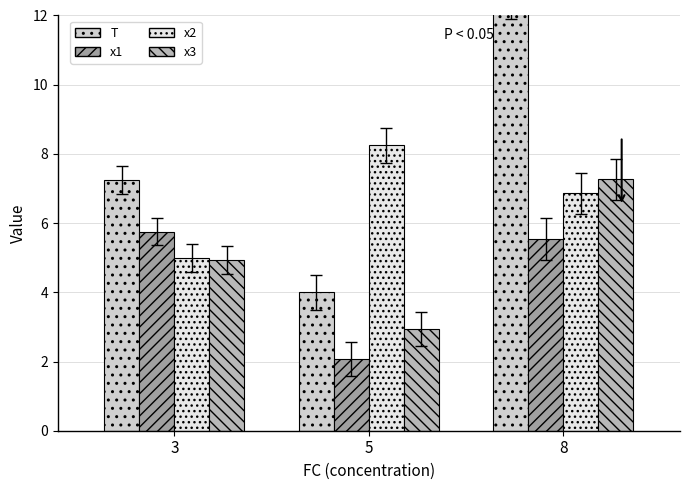

What is the difference between the x3 values at 3 and 5?

2.0